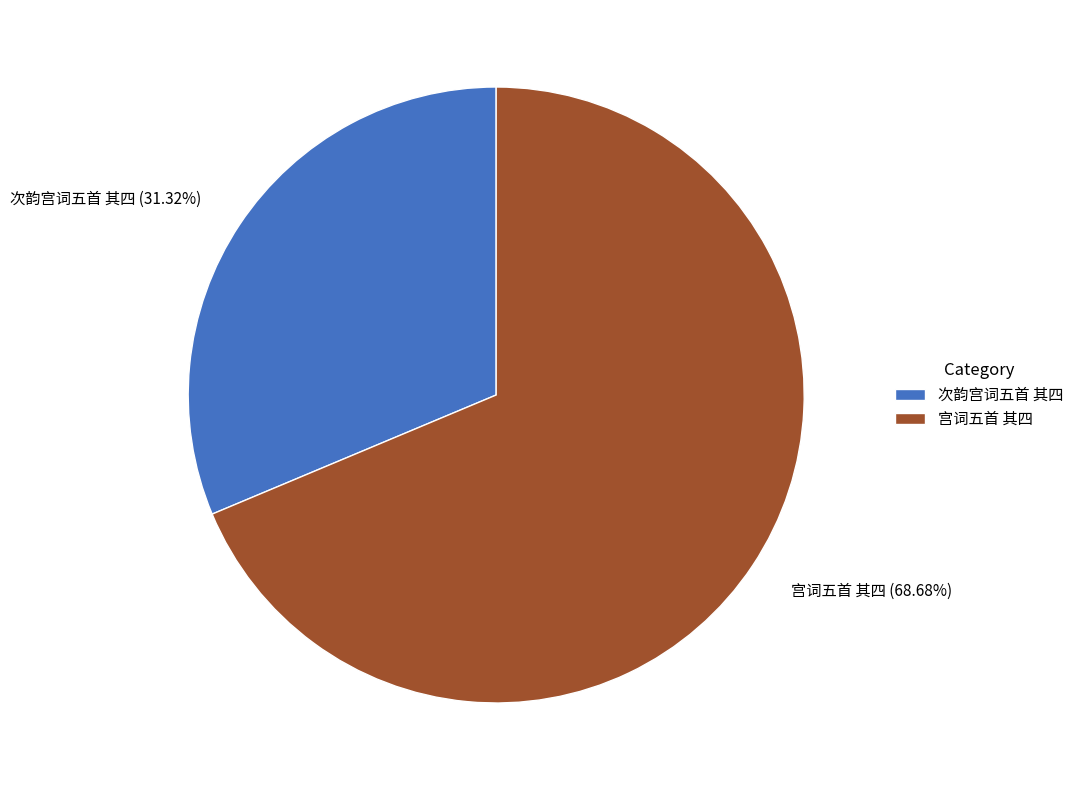

Do 次韵宫词五首 其四 and 宫词五首 其四 together represent more than half of the pie?

Yes